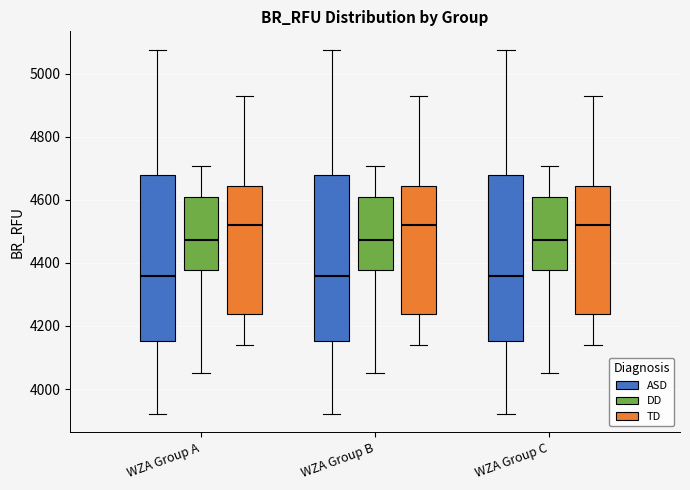

Where is the upper edge of the box for WZA Group C (TD) on the y-axis? The values are not printed on the chart, so give them approximately, as read against the axis.

4640